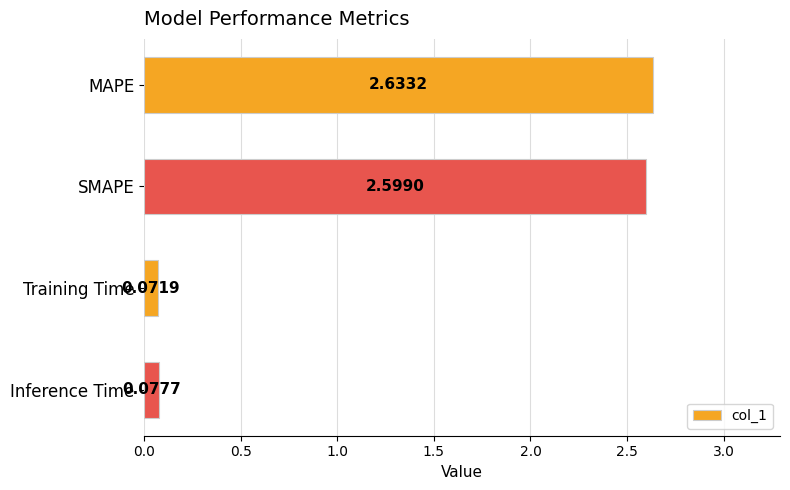

What is the label of the 1st bar from the bottom?

Inference Time